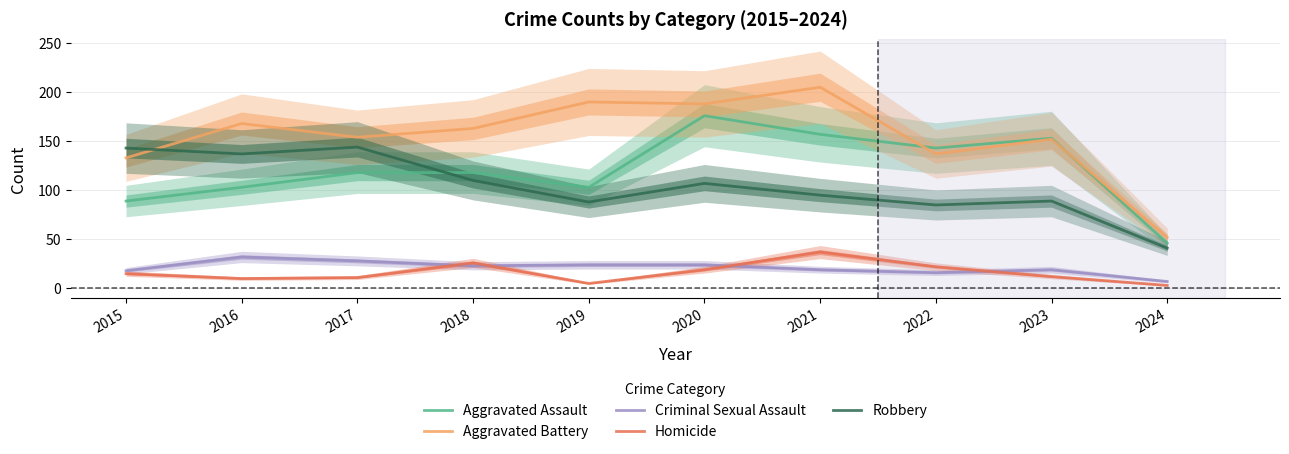

The Aggravated Battery series shows 168 at 2016. True or false?

True